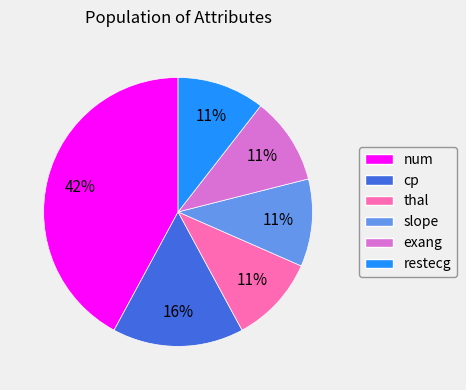

Which has a higher value, thal or num?

num